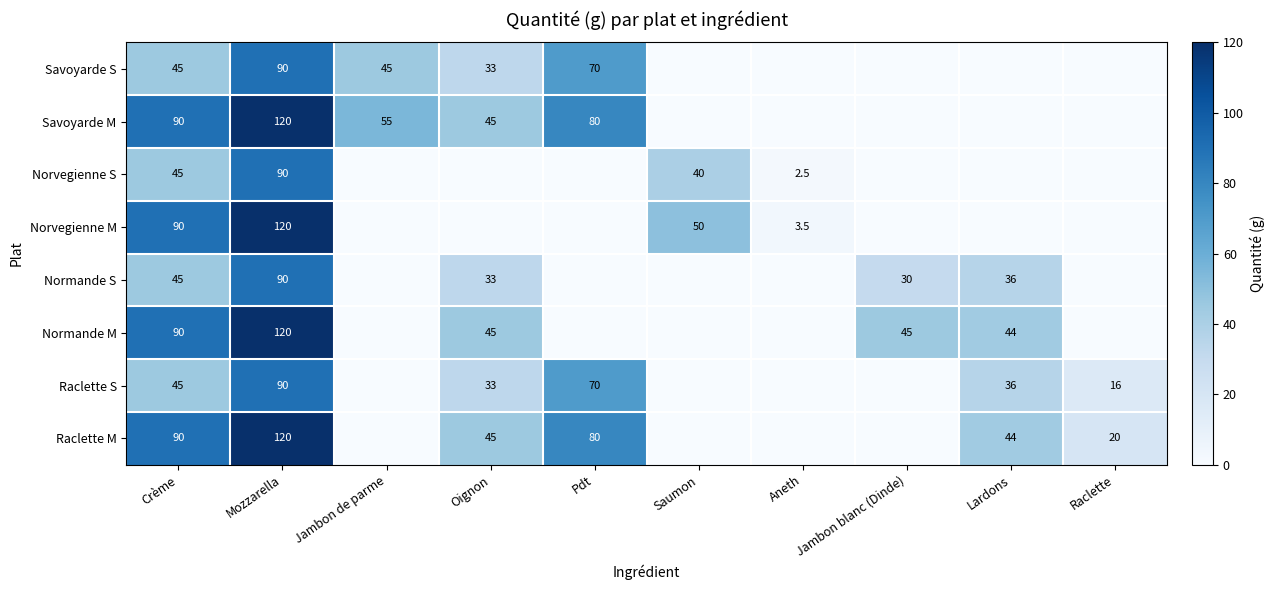

What is the greatest value displayed?

120.0